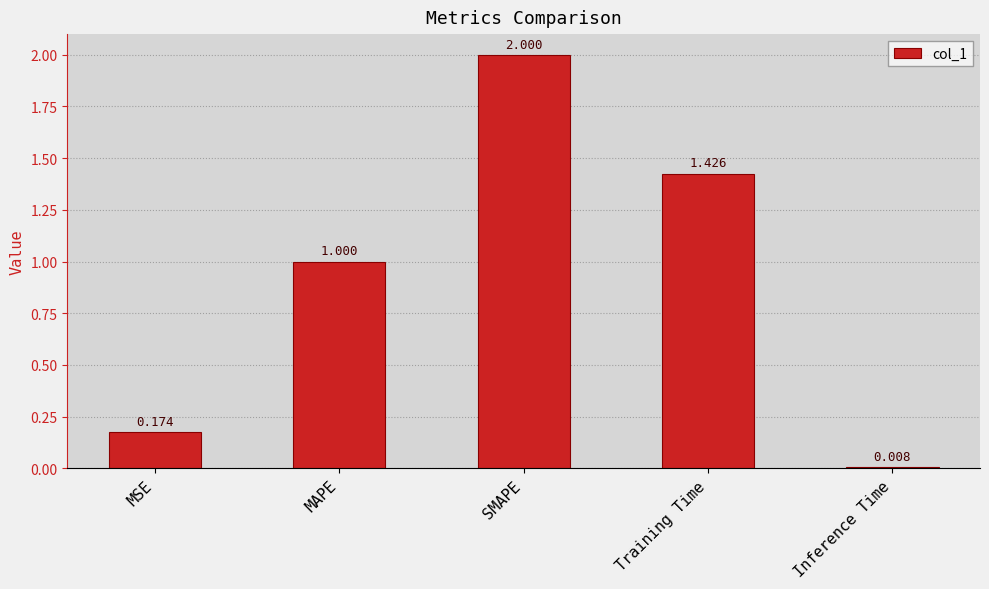

Rank the categories by value from lowest to highest.

Inference Time, MSE, MAPE, Training Time, SMAPE